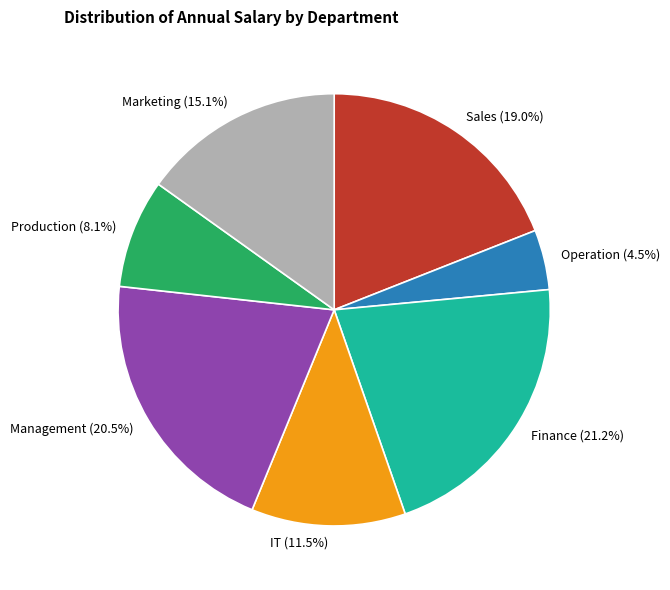

Which category has the biggest portion of the pie?

Finance